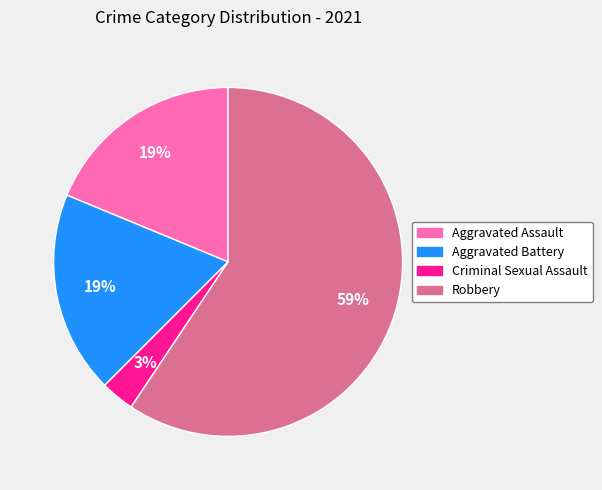

To the nearest percent, what is the difference between the largest and smallest slice percentages?

56%